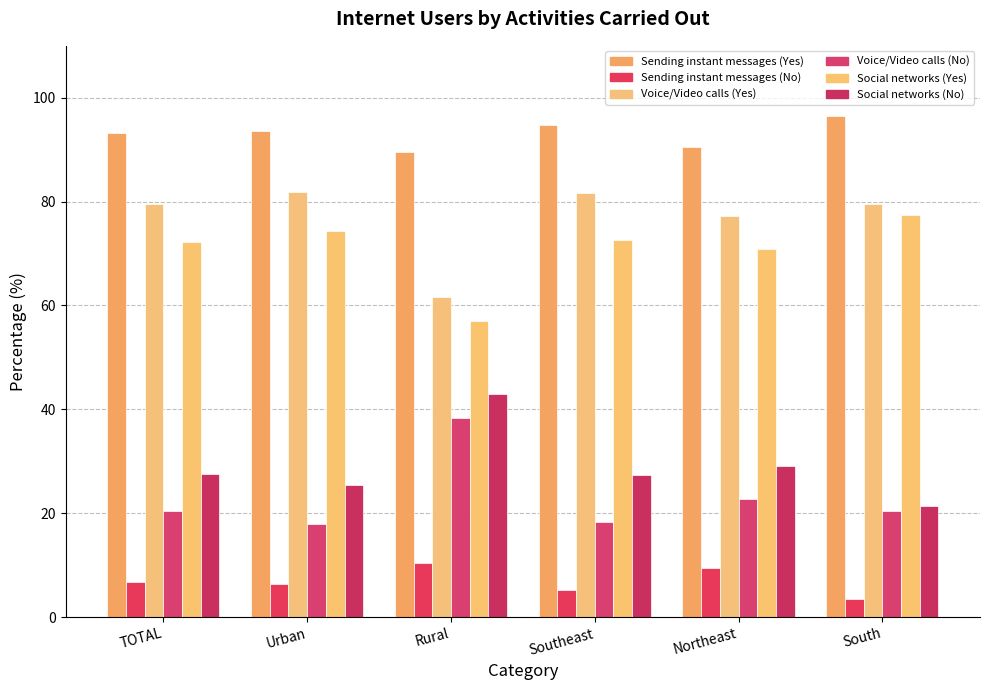

Which series has the largest total across all categories?

Sending instant messages (Yes)